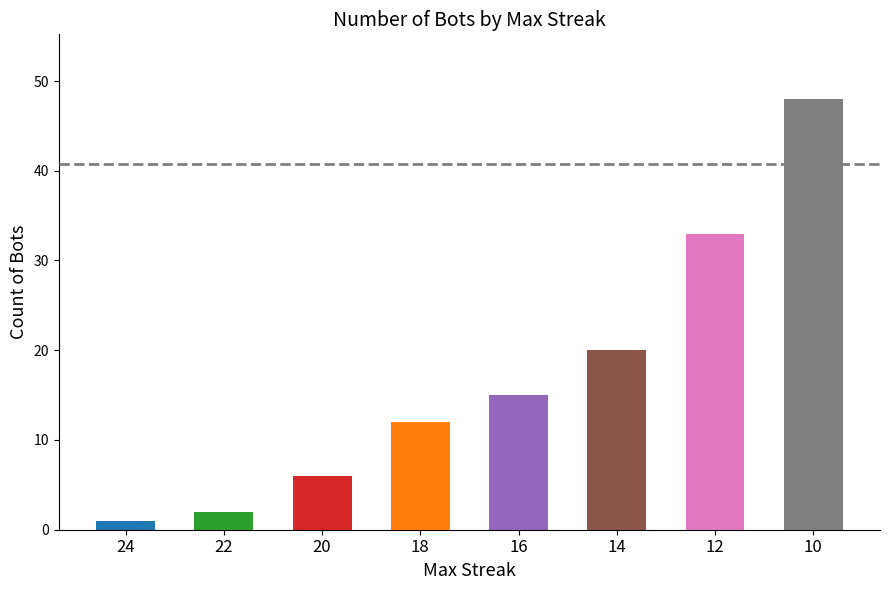

How many categories are shown in the chart?

8